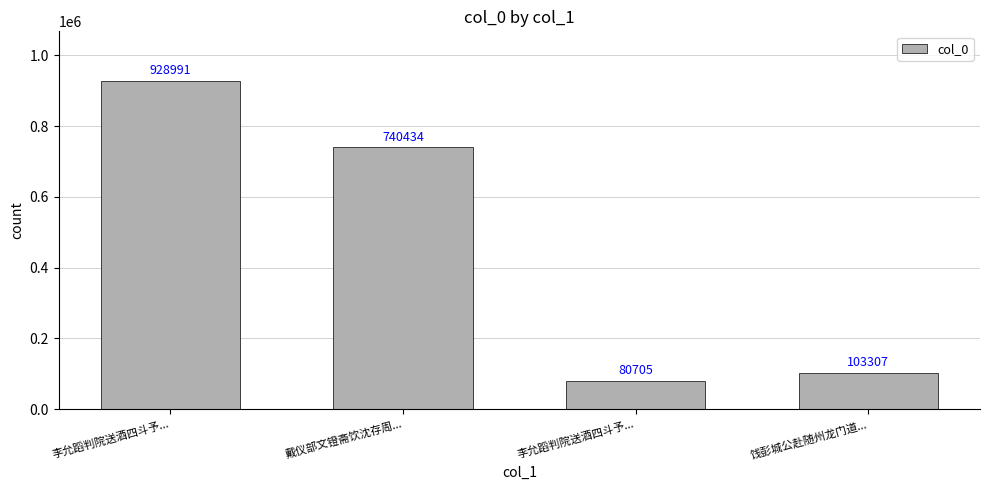

What is the difference between the values at 李允蹈判院送酒四斗予... and 李允蹈判院送酒四斗予...?

848286